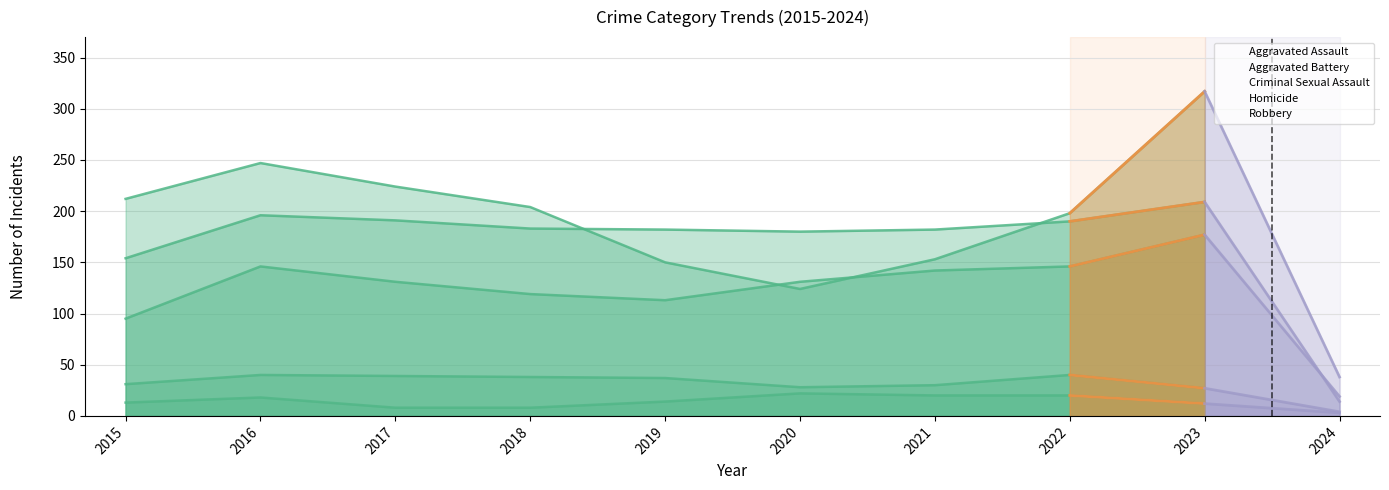

What are all the series names shown in the legend?

Aggravated Assault, Aggravated Battery, Criminal Sexual Assault, Homicide, Robbery